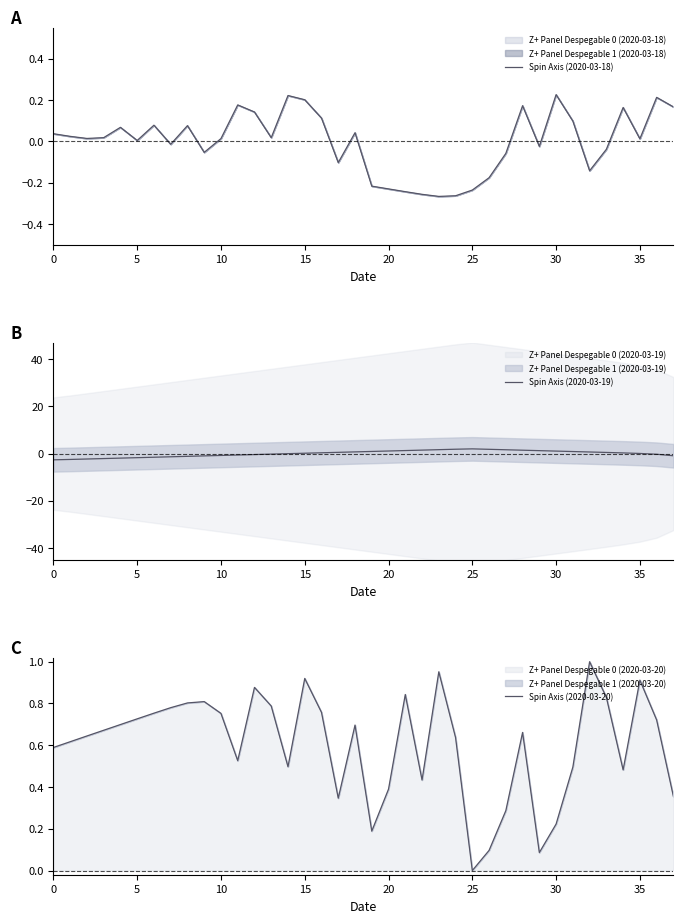

What is the difference between the second highest and minimum values in the Spin Axis (2020-03-20) series?

1.0